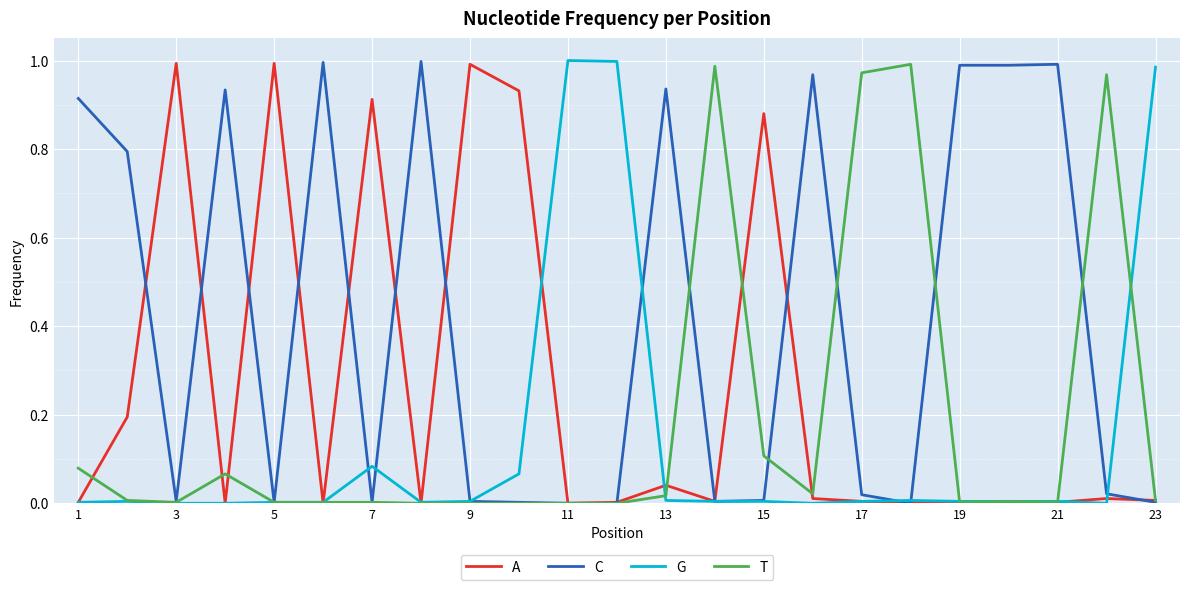

List the series in order of their overall mean, lowest first.

G, T, A, C